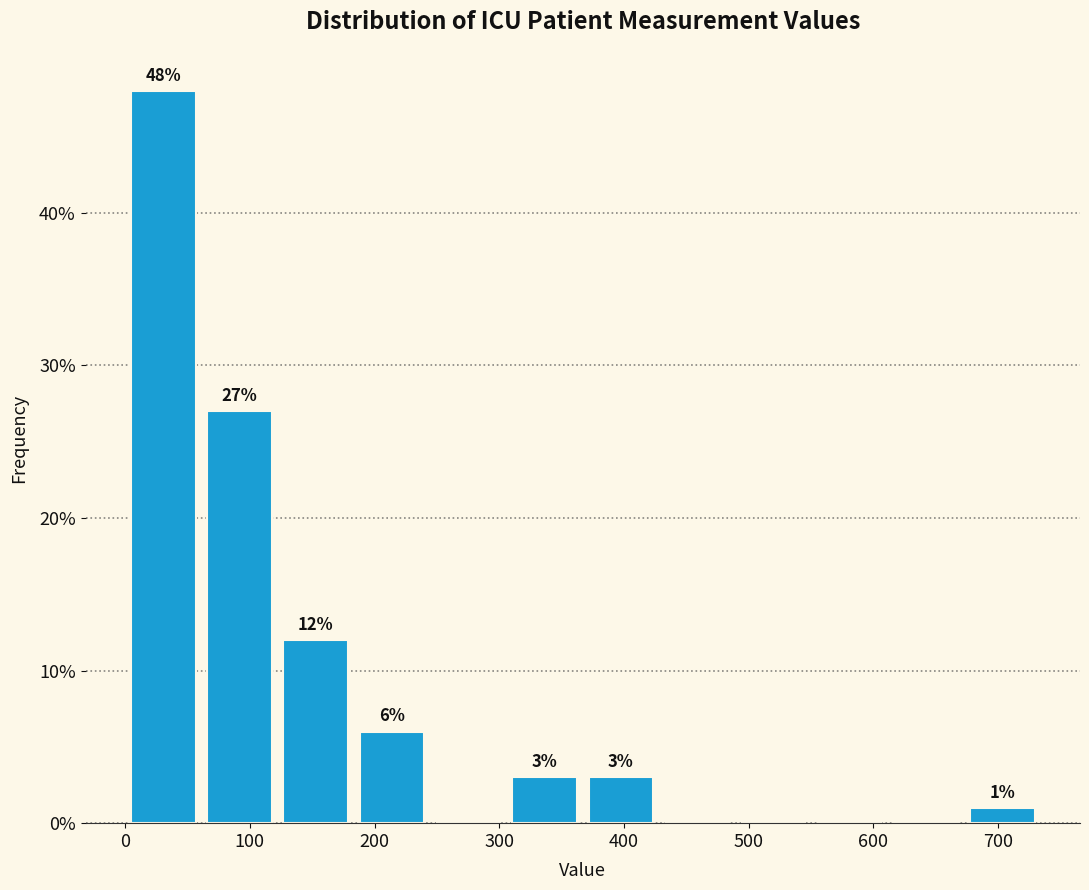

Which range on the x-axis has the tallest bar?

0 to 60